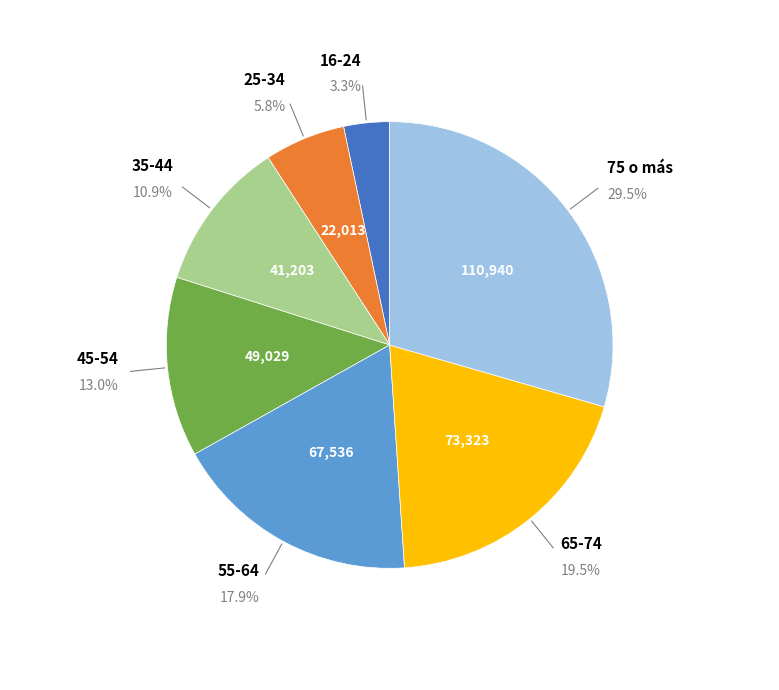

Is there any slice that represents more than half of the pie?

No